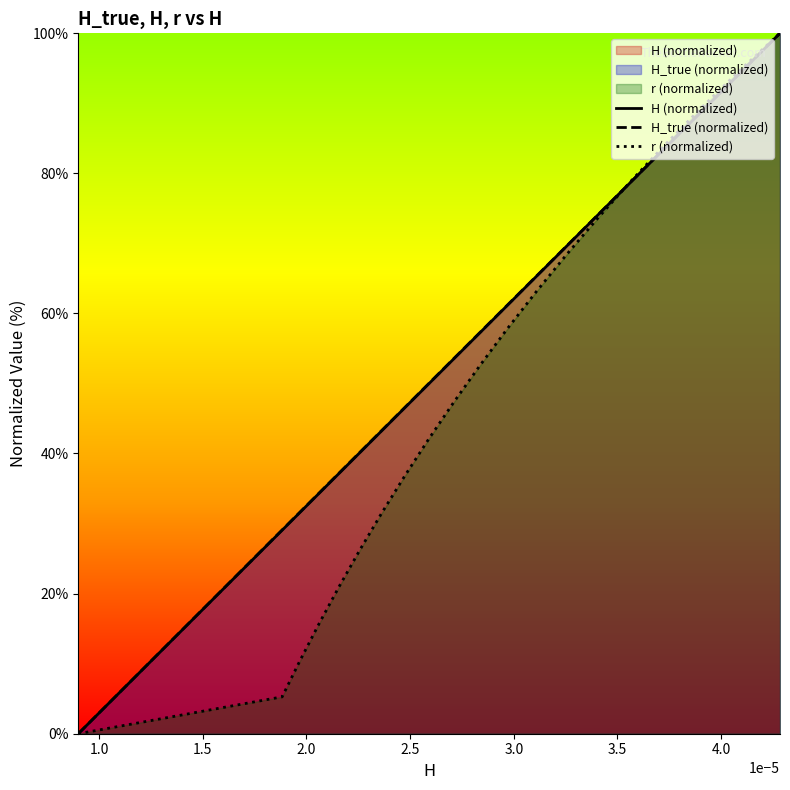

What is the highest value of the H_true (normalized) series?

100.0